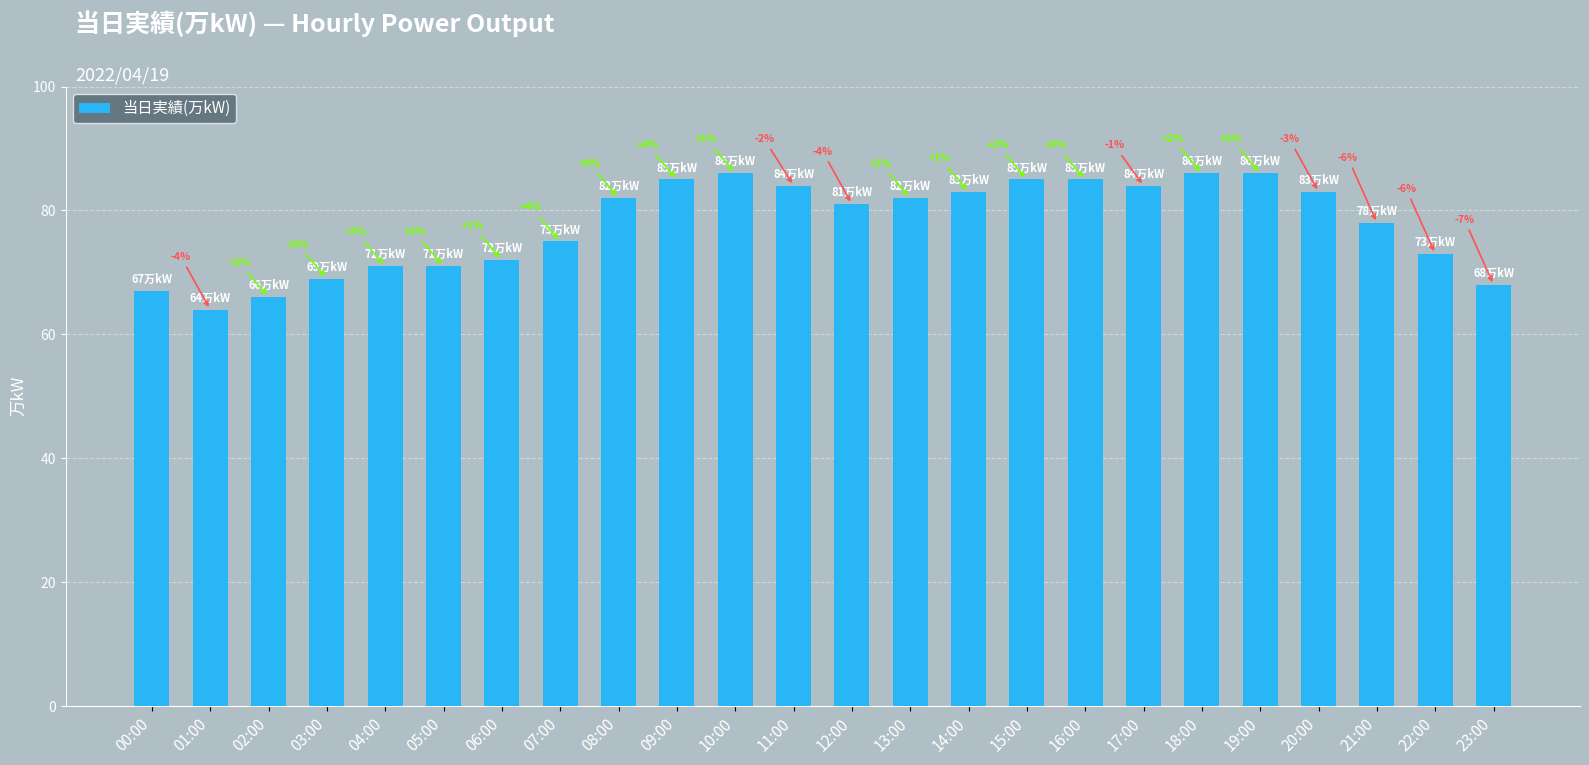

List the labels in order of value, largest first.

10:00, 18:00, 19:00, 09:00, 15:00, 16:00, 11:00, 17:00, 14:00, 20:00, 08:00, 13:00, 12:00, 21:00, 07:00, 22:00, 06:00, 04:00, 05:00, 03:00, 23:00, 00:00, 02:00, 01:00